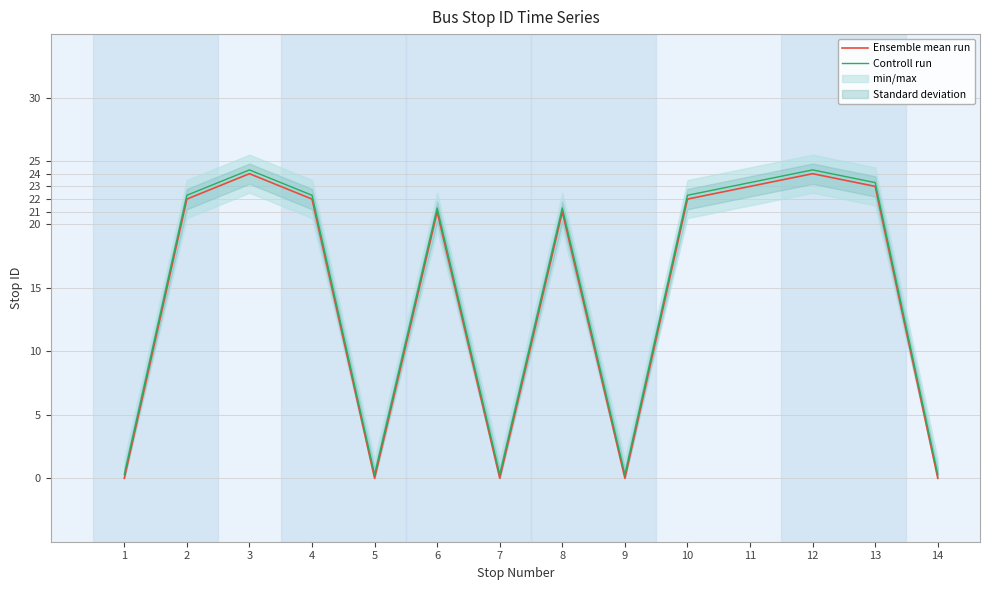

Which label corresponds to the smallest value in the chart?

1